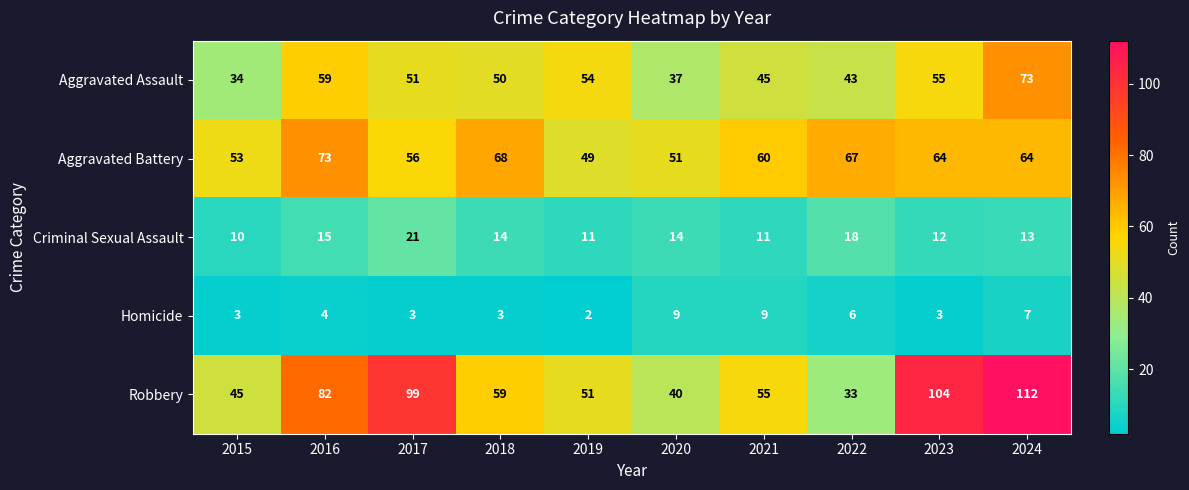

What is the difference between the Aggravated Assault values at 2016 and 2021?

14